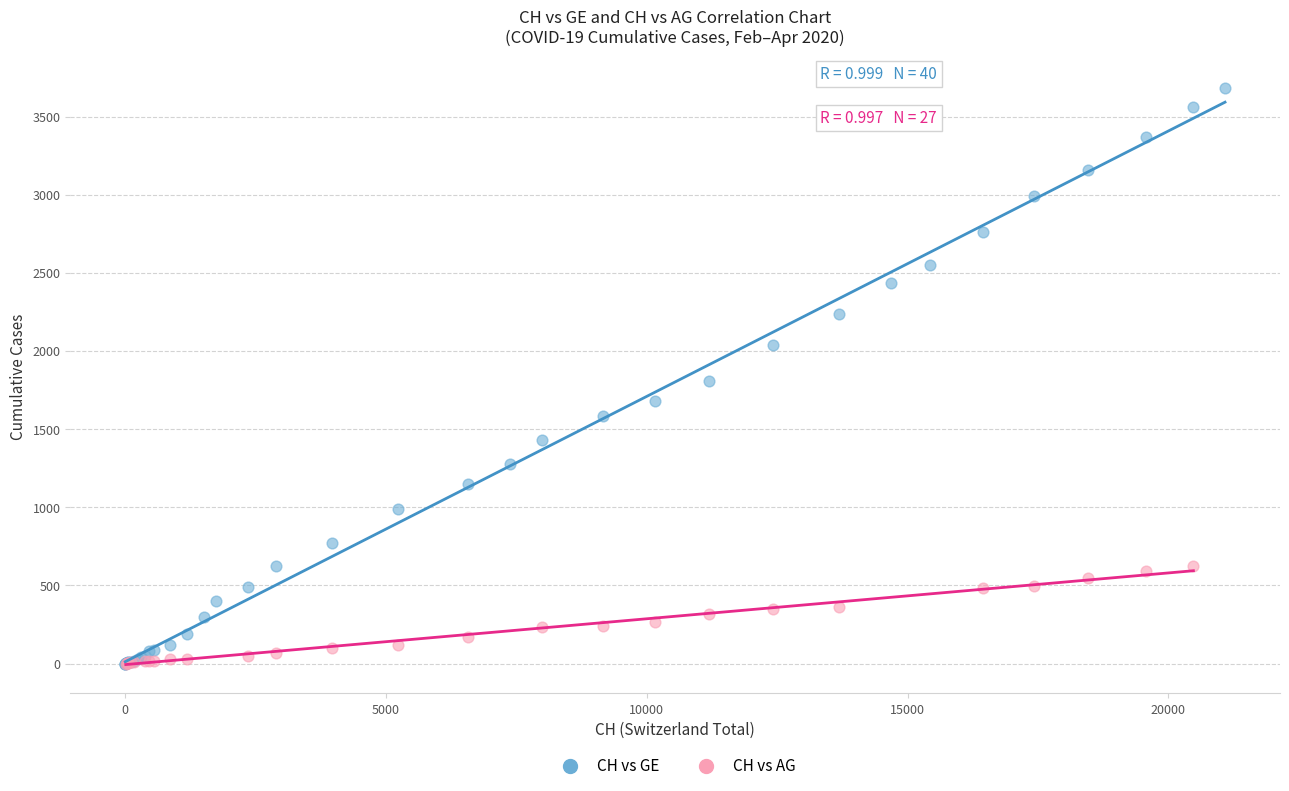

Which series contains the highest Y value?

CH vs GE